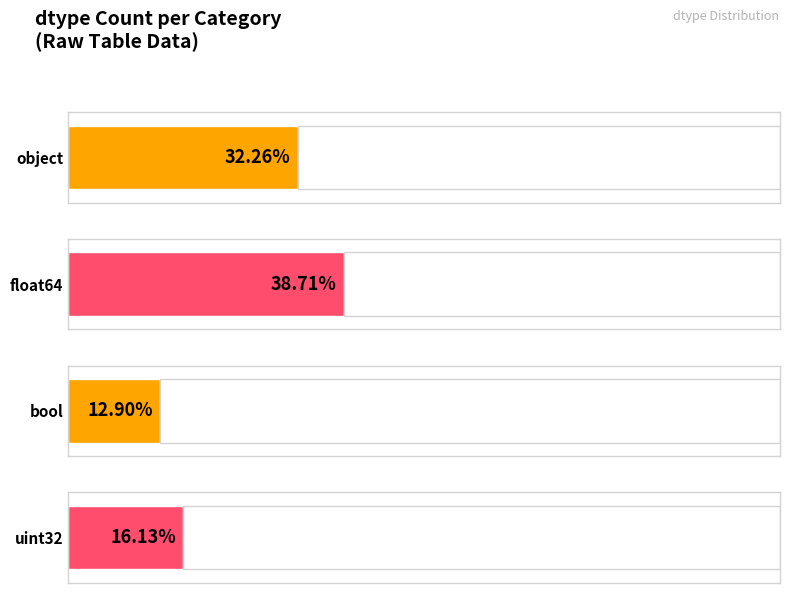

Rank the categories by value from lowest to highest.

bool, uint32, object, float64